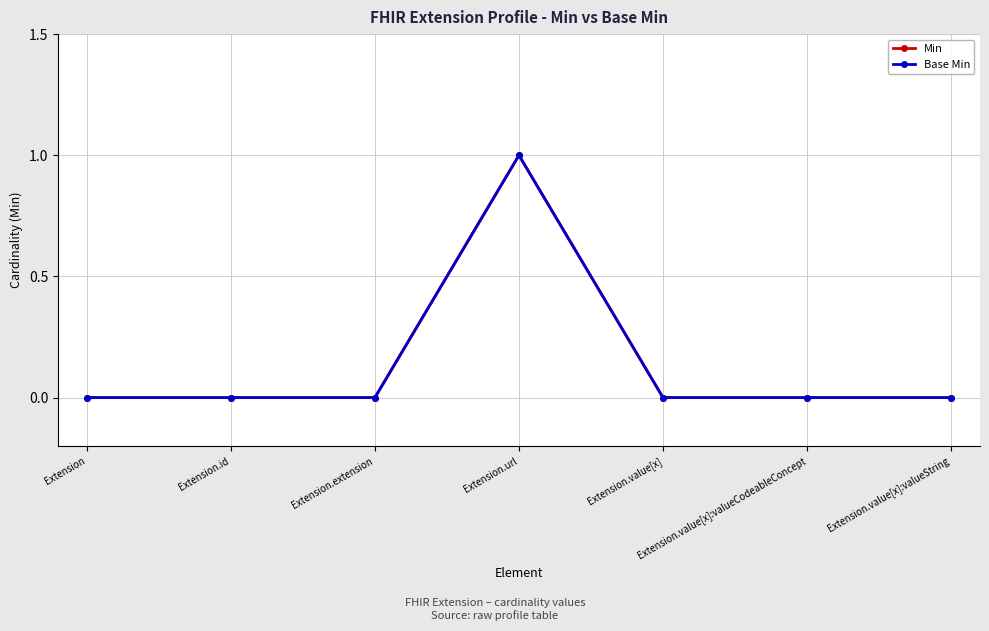

True or false: Min has a value of 0 at Extension.value[x].

True